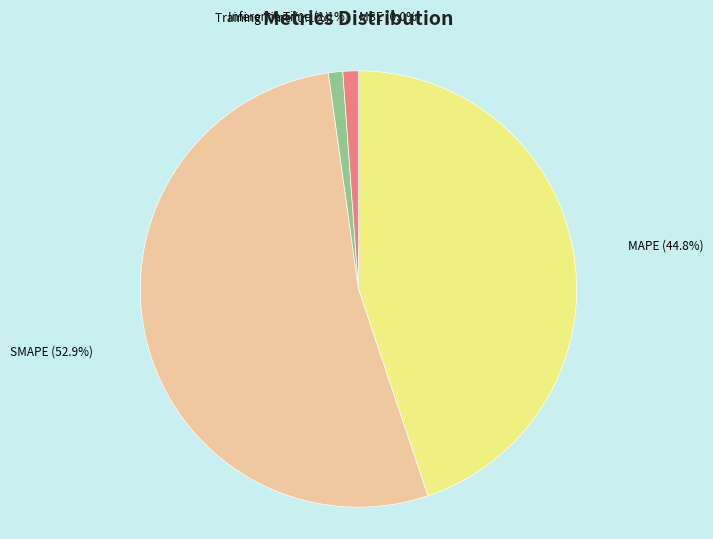

To the nearest percent, what is the difference between the largest and smallest slice percentages?

53%